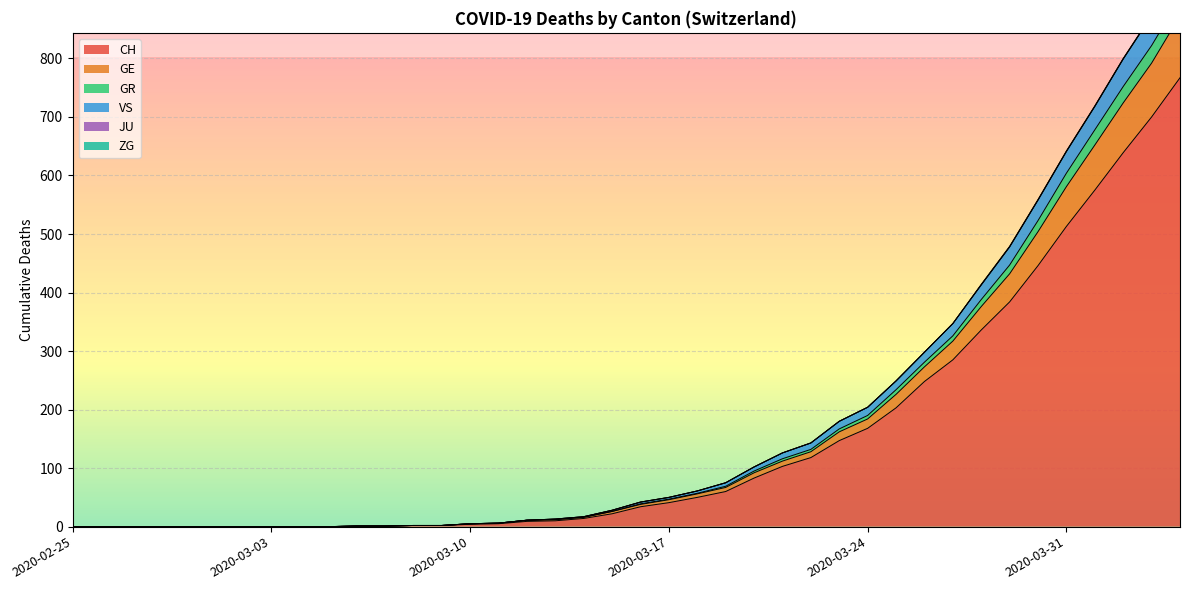

List the labels in order of GE value, largest first.

2020-04-04, 2020-04-03, 2020-04-02, 2020-04-01, 2020-03-31, 2020-03-30, 2020-03-29, 2020-03-28, 2020-03-27, 2020-03-26, 2020-03-25, 2020-03-24, 2020-03-23, 2020-03-22, 2020-03-21, 2020-03-20, 2020-03-19, 2020-03-18, 2020-03-17, 2020-03-16, 2020-03-15, 2020-03-14, 2020-03-13, 2020-03-12, 2020-03-11, 2020-03-10, 2020-03-08, 2020-03-09, 2020-03-06, 2020-03-07, 2020-02-25, 2020-02-26, 2020-02-27, 2020-02-28, 2020-02-29, 2020-03-01, 2020-03-02, 2020-03-03, 2020-03-04, 2020-03-05